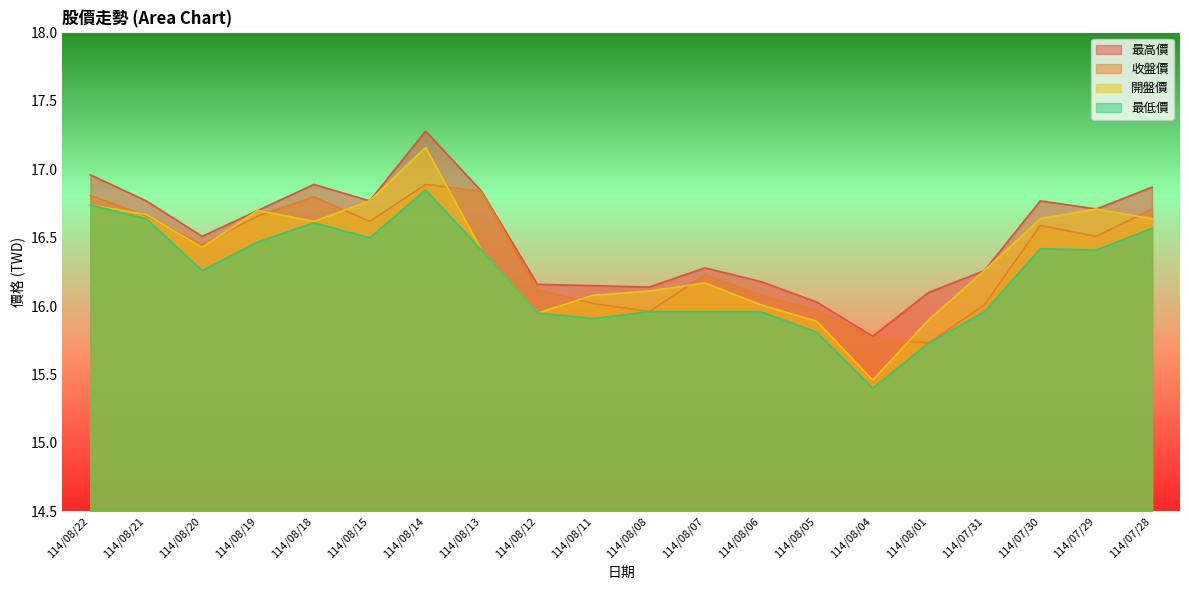

Between 114/08/22 and 114/08/11, which series saw the biggest shift?

最低價